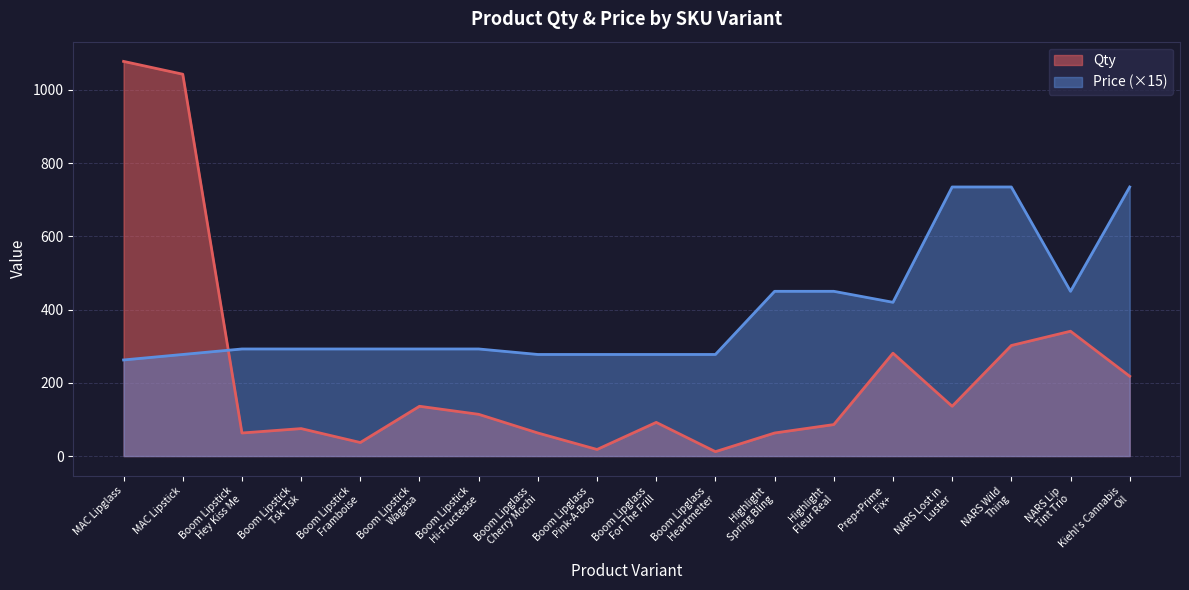

How many lines are shown in the chart?

2